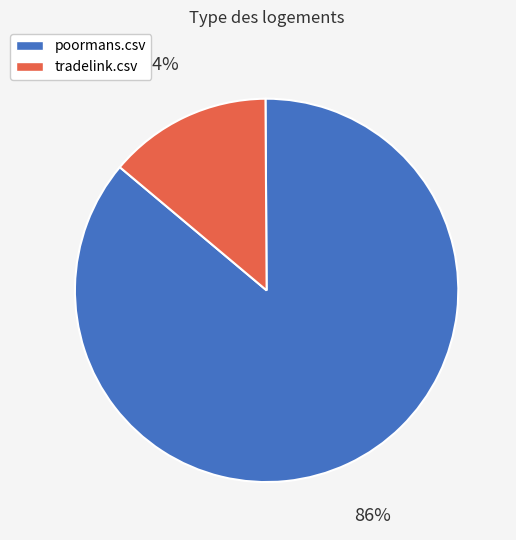

Does tradelink.csv account for over 50% of the chart?

No